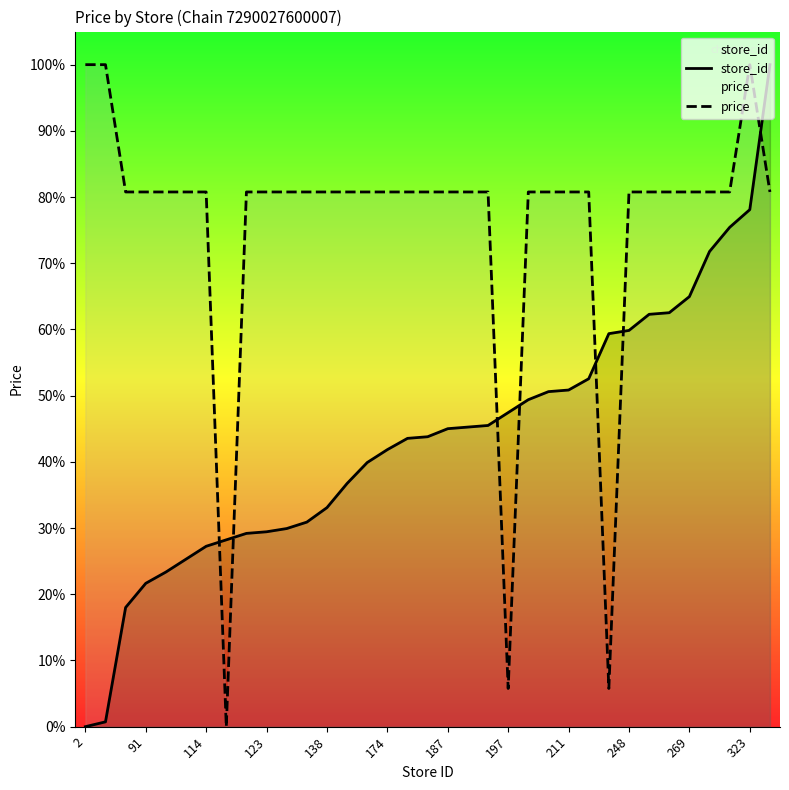

How many values in store_id are above zero?

34